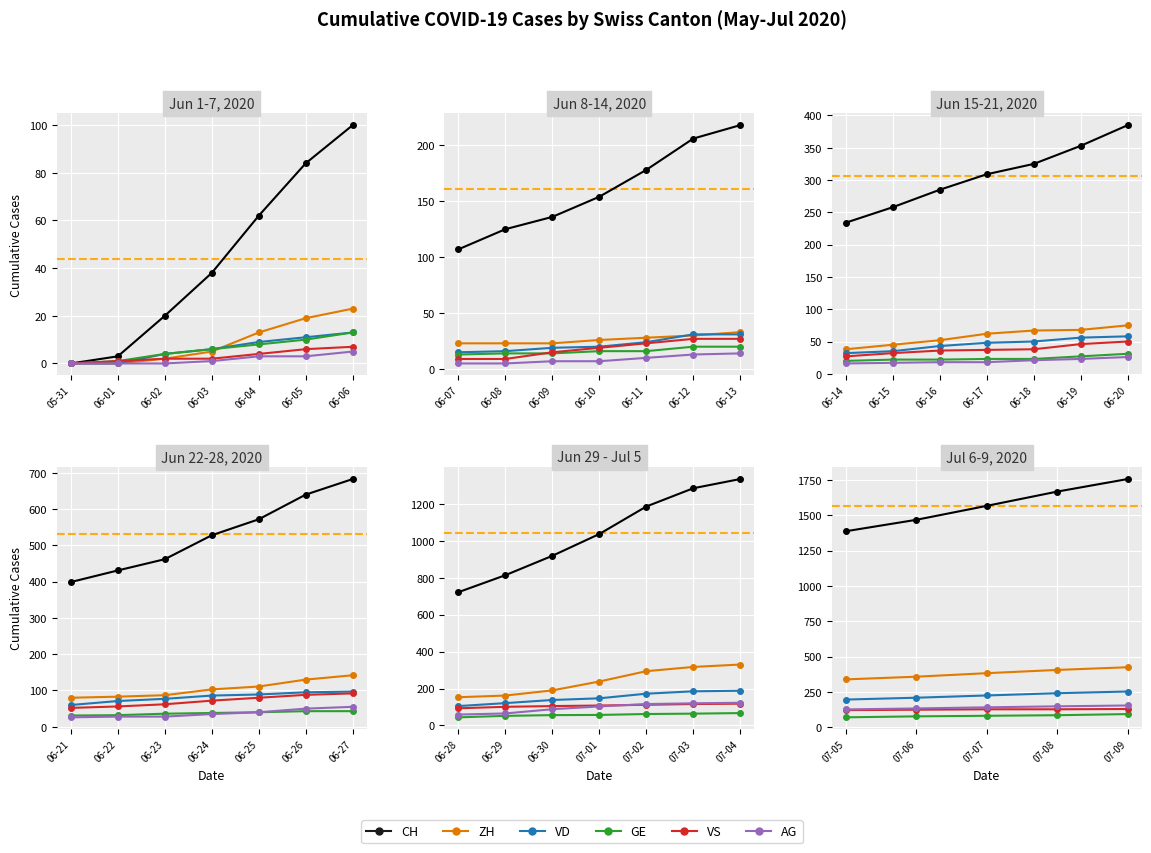

Which has a higher value, 07-05 or 07-09?

07-09